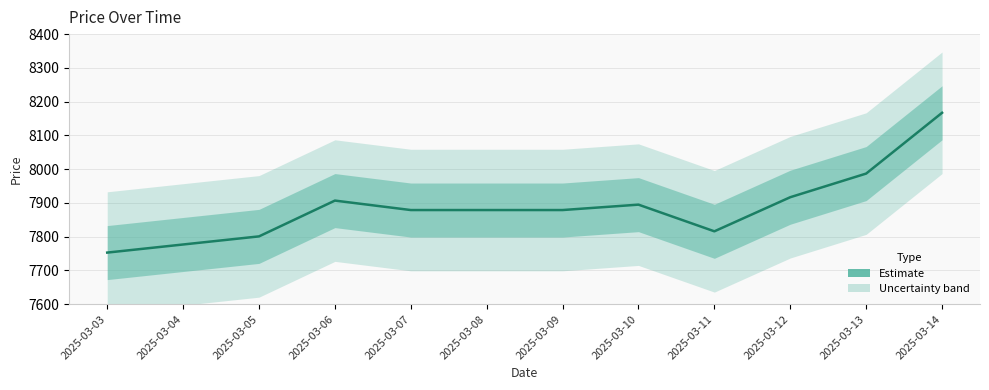

What is the value of the 1st point from the left?

7753